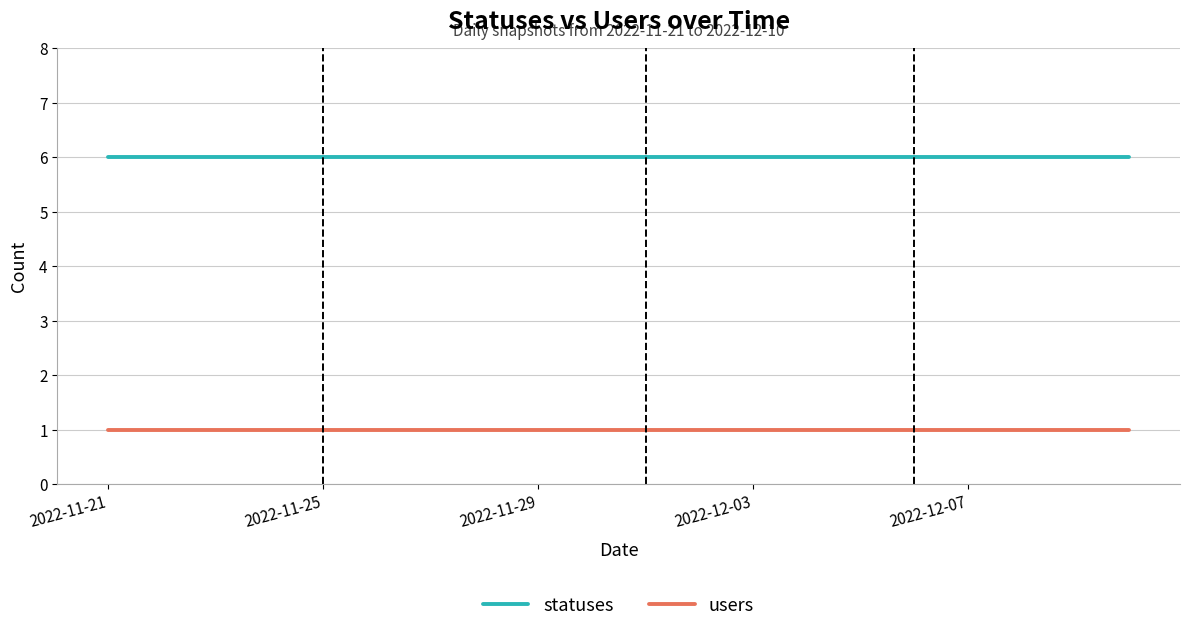

Rank the series by their maximum value, from highest to lowest.

statuses, users